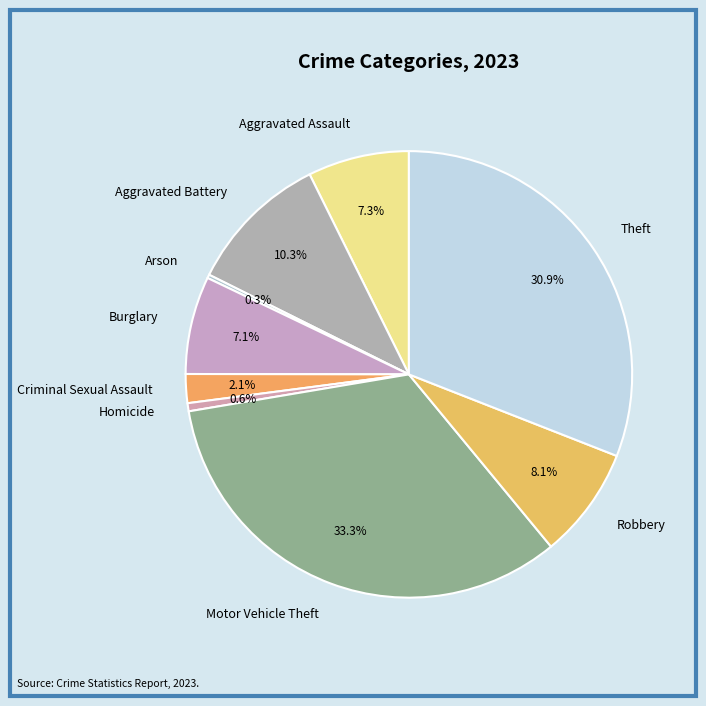

What percentage is NOT represented by Criminal Sexual Assault?

97.9%